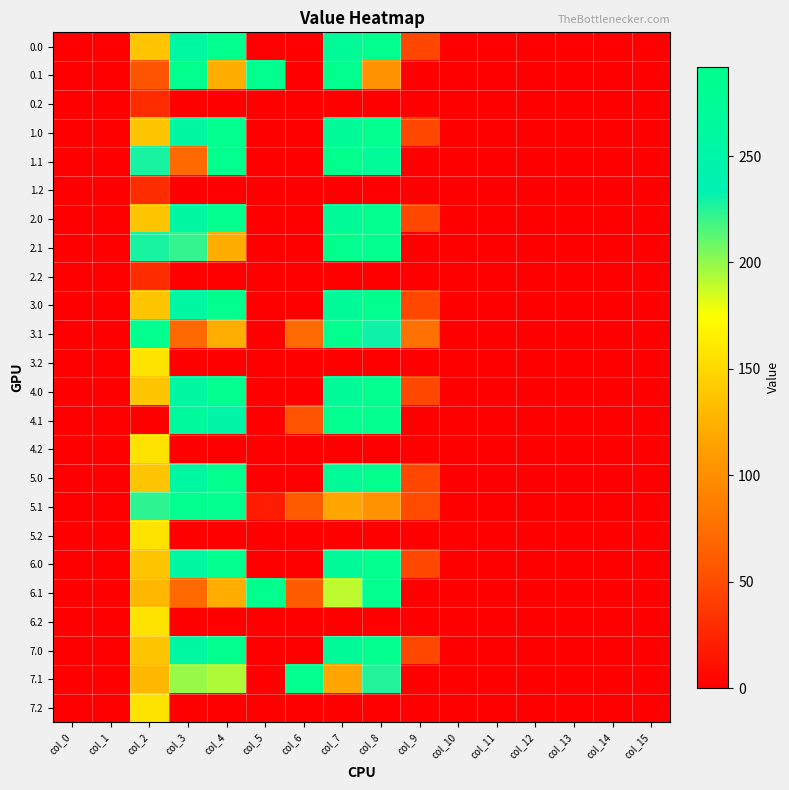

How many distinct data groups are displayed?

24